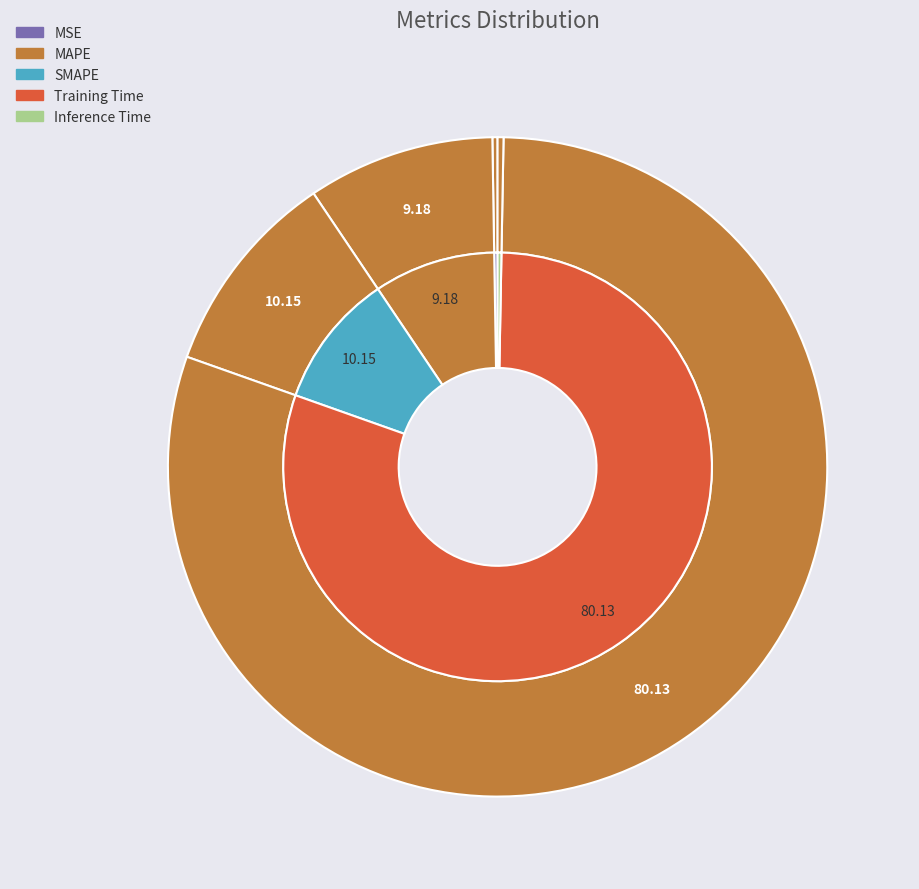

What is the smallest slice in the pie chart?

MSE